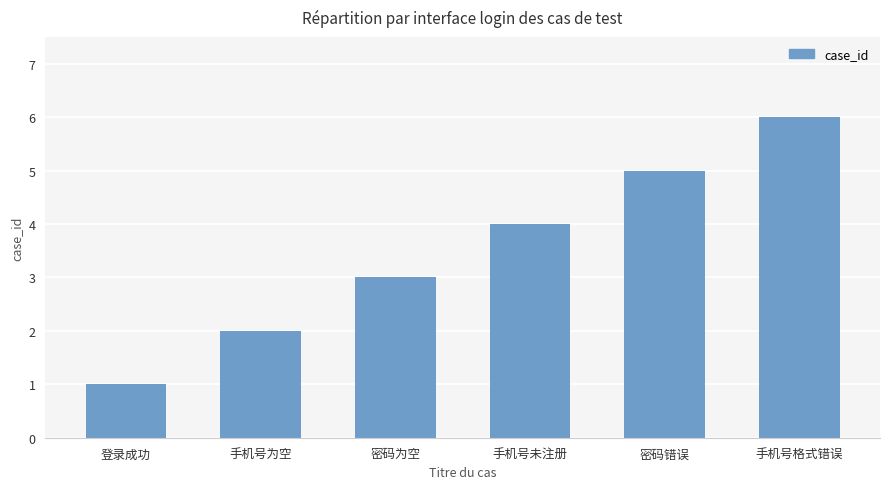

Rank the categories by value from lowest to highest.

登录成功, 手机号为空, 密码为空, 手机号未注册, 密码错误, 手机号格式错误